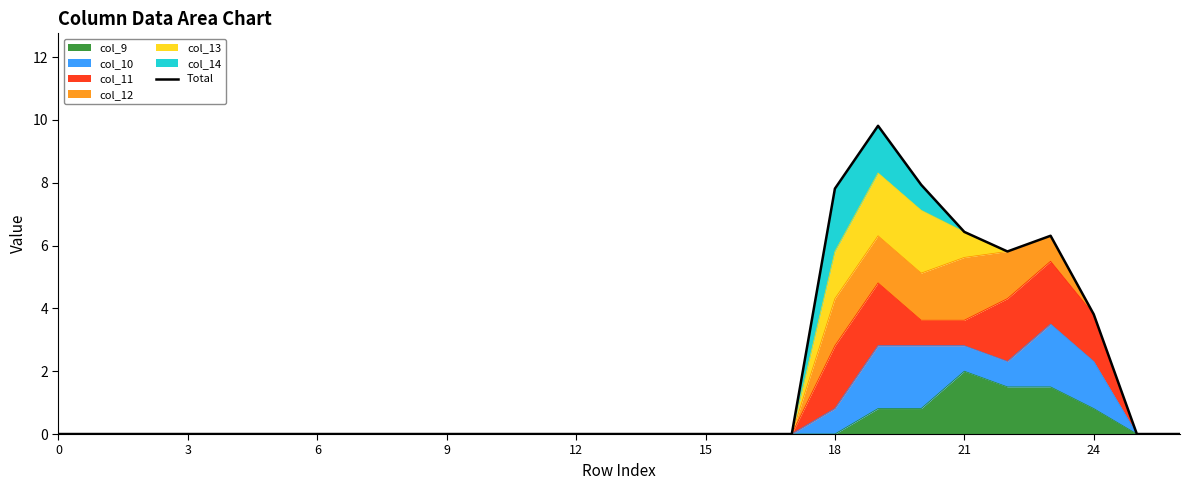

Reading right to left, what are all the values shown in this chart?

0.0	0.0	3.8	6.3	5.8	6.4	7.9	9.8	7.8	0.0	0.0	0.0	0.0	0.0	0.0	0.0	0.0	0.0	0.0	0.0	0.0	0.0	0.0	0.0	0.0	0.0	0.0